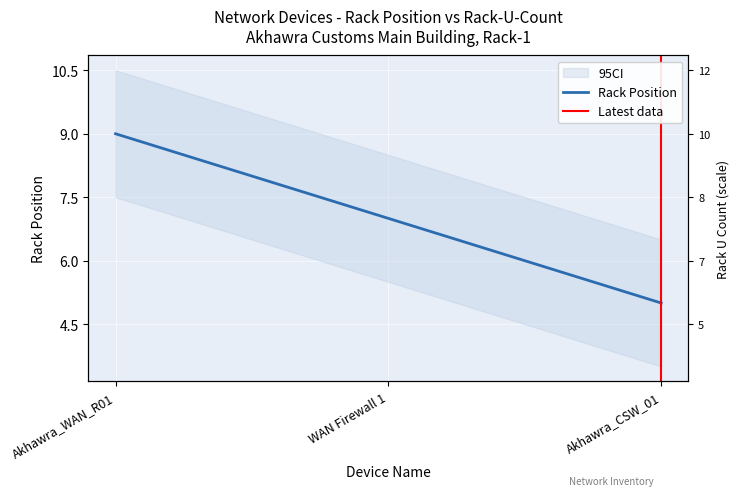

How many series are shown in this chart?

1